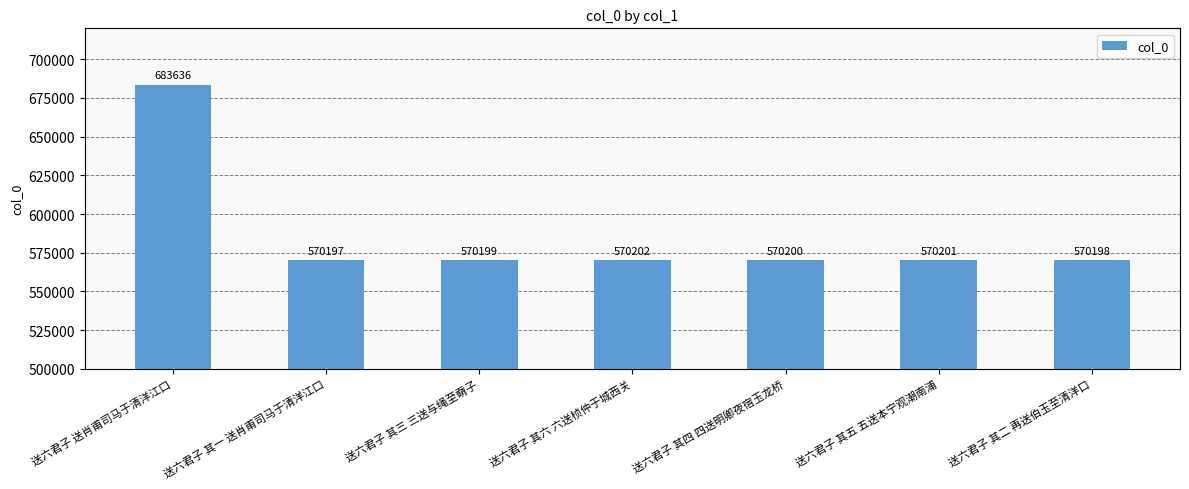

What is the ratio of the value at 送六君子 其三 三送与绳至奣子 to the value at 送六君子 其二 再送伯玉至清洋口?

1.0